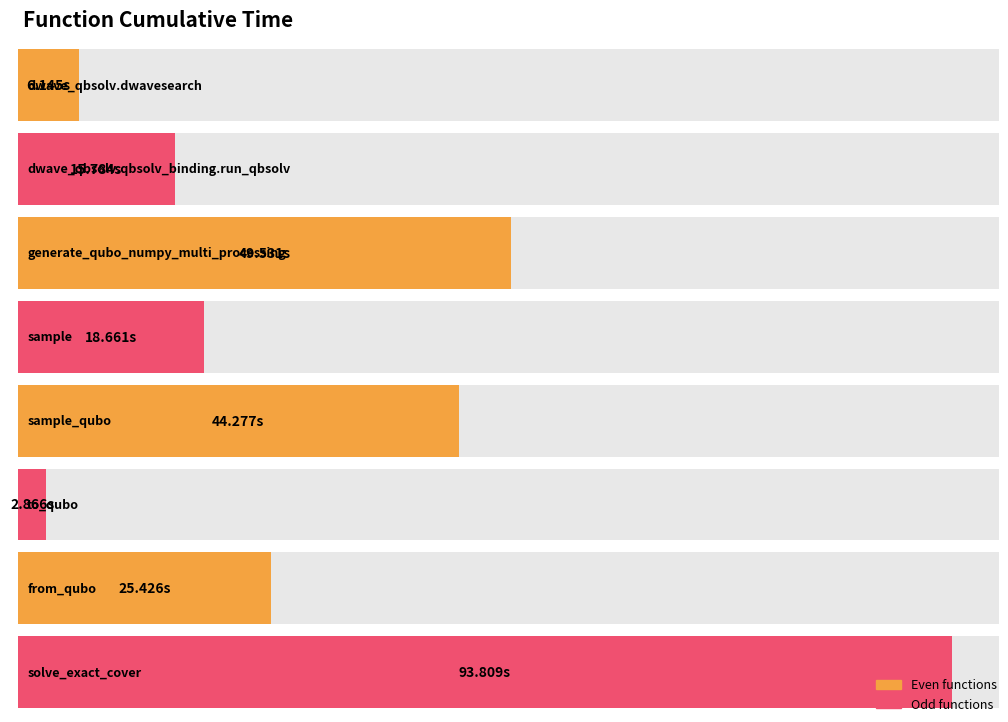

List the labels in order of value, largest first.

solve_exact_cover, generate_qubo_numpy_multi_processing, sample_qubo, from_qubo, sample, dwave_qbsolv.qbsolv_binding.run_qbsolv, dwave_qbsolv.dwavesearch, to_qubo